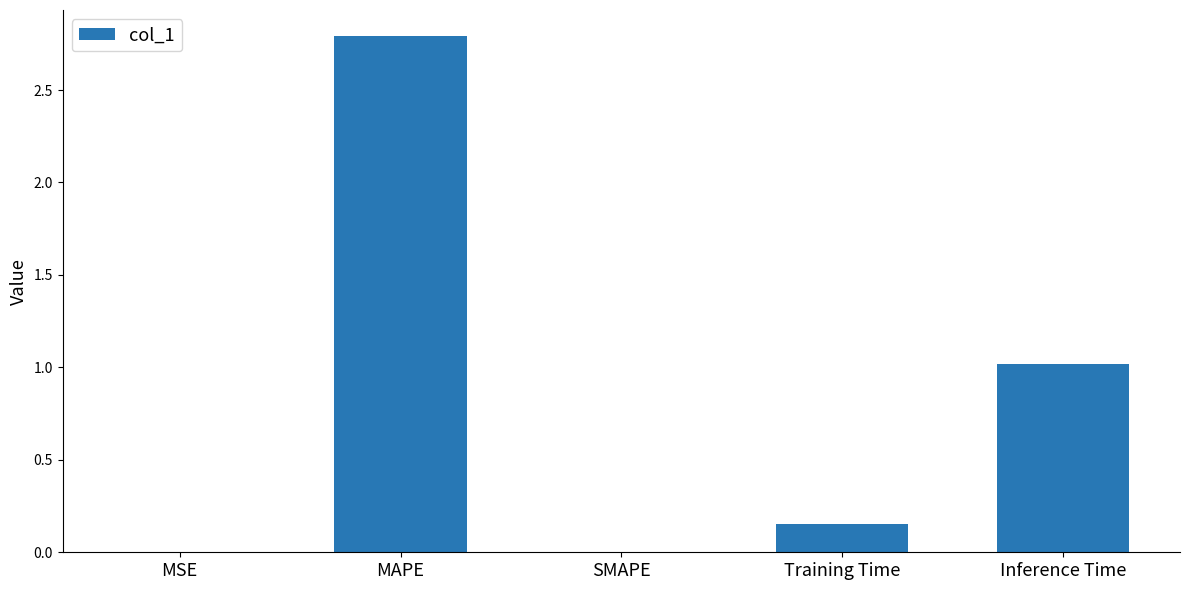

Which has a higher value, SMAPE or Training Time?

Training Time